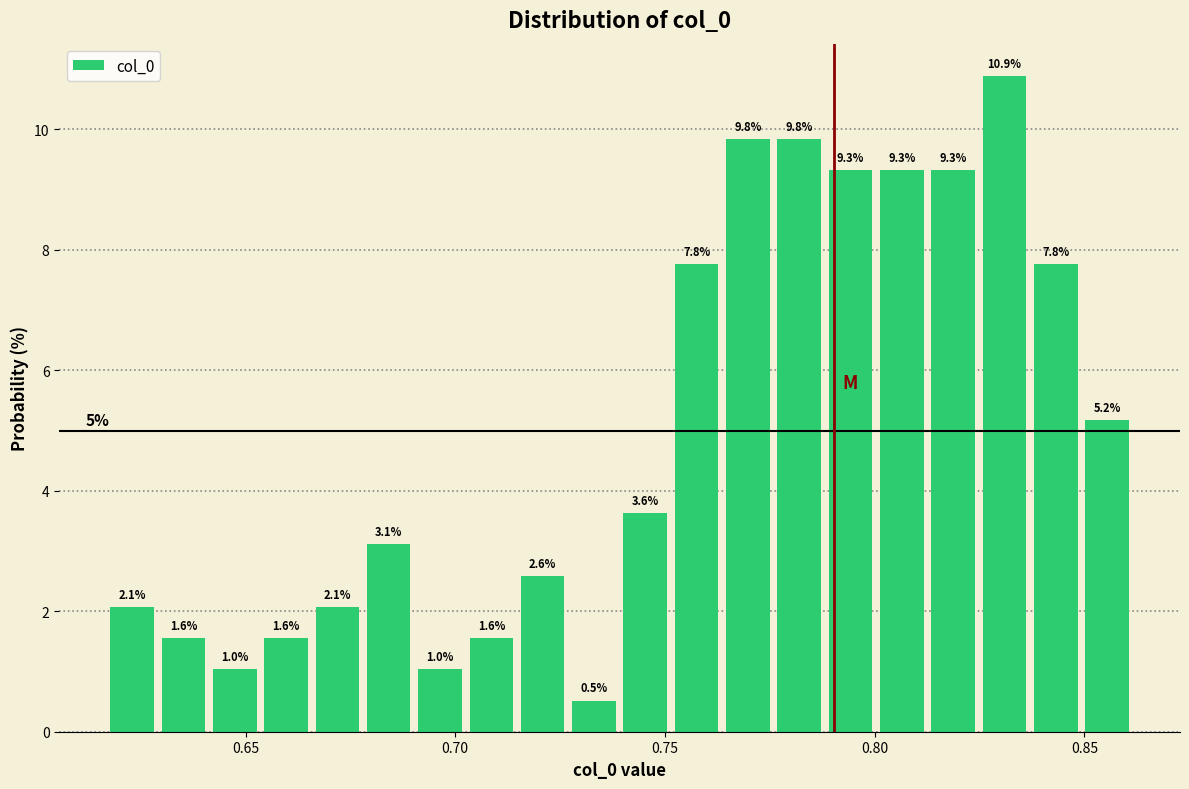

Read against the x-axis, roughly where is the centre of the tallest bar?

0.830